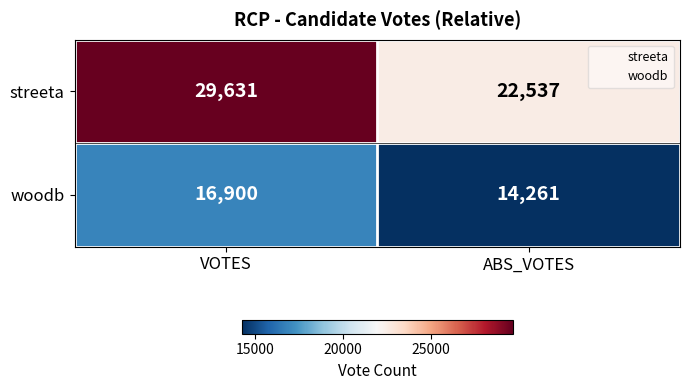

How many data points does each series have?

2